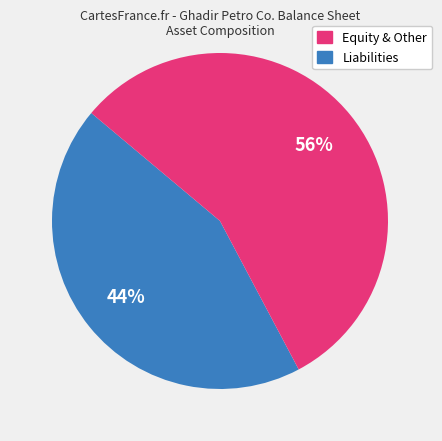

To the nearest percent, what is the average slice percentage?

50%